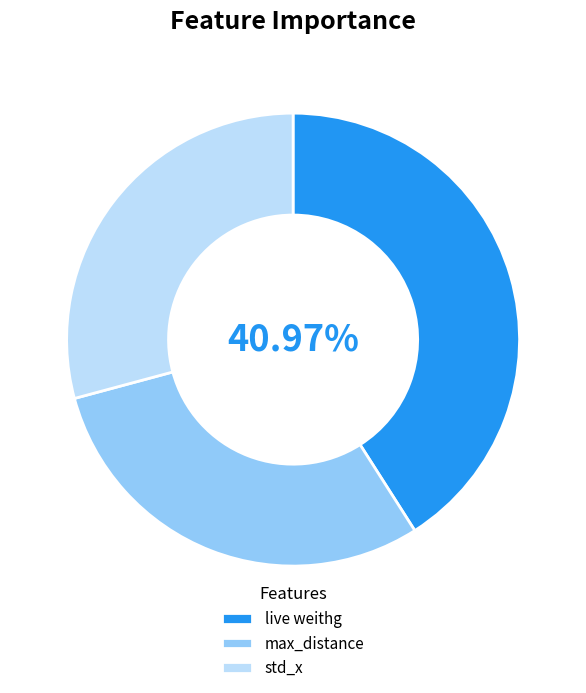

To the nearest percent, what is the difference between the largest and smallest slice percentages?

12%